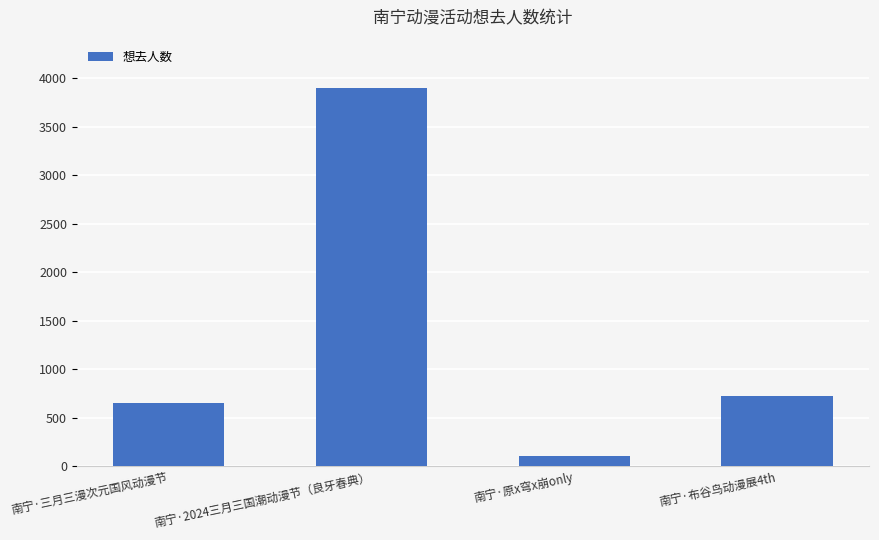

What value does the data have at 南宁·2024三月三国潮动漫节（良牙春典）?

3898